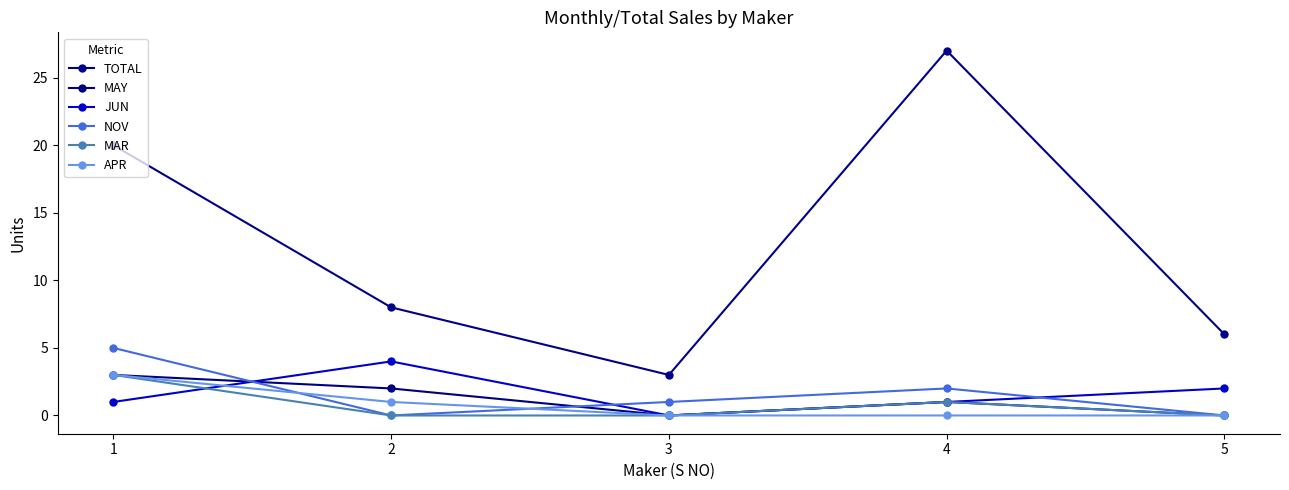

How many categories are shown in the chart?

5